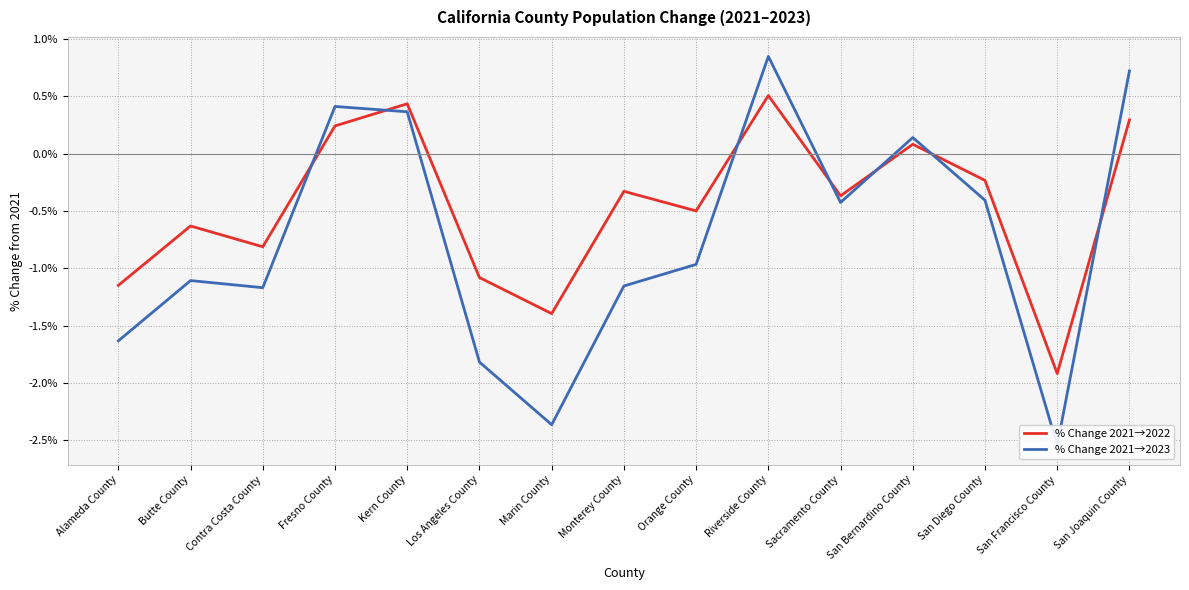

True or false: % Change 2021→2022 and % Change 2021→2023 cross at least once.

True